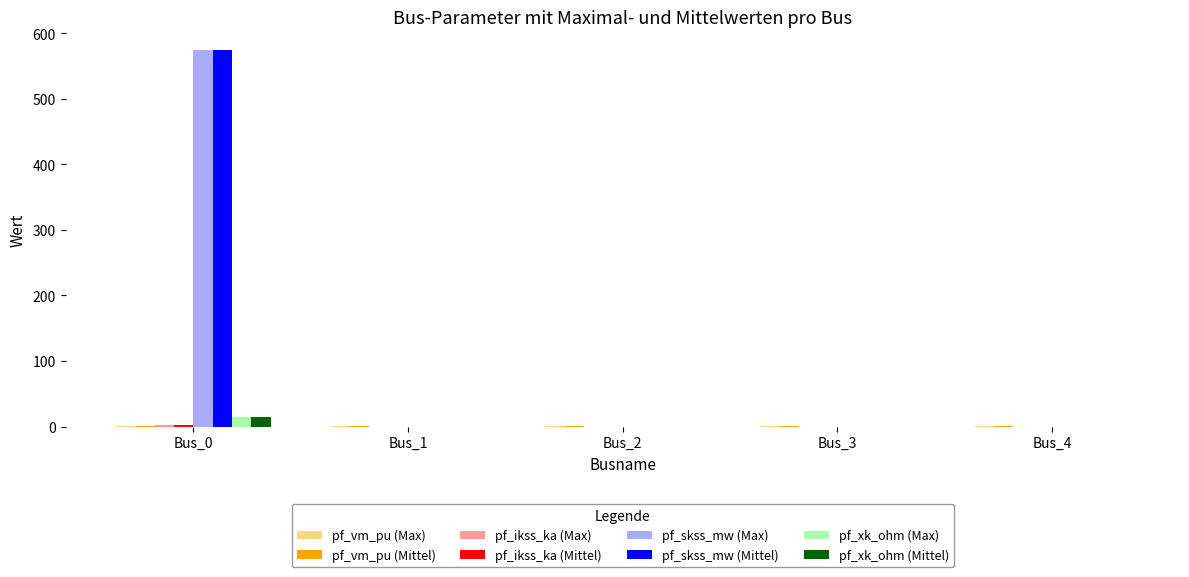

What is the sum of all pf_xk_ohm (Max) values?

15.0